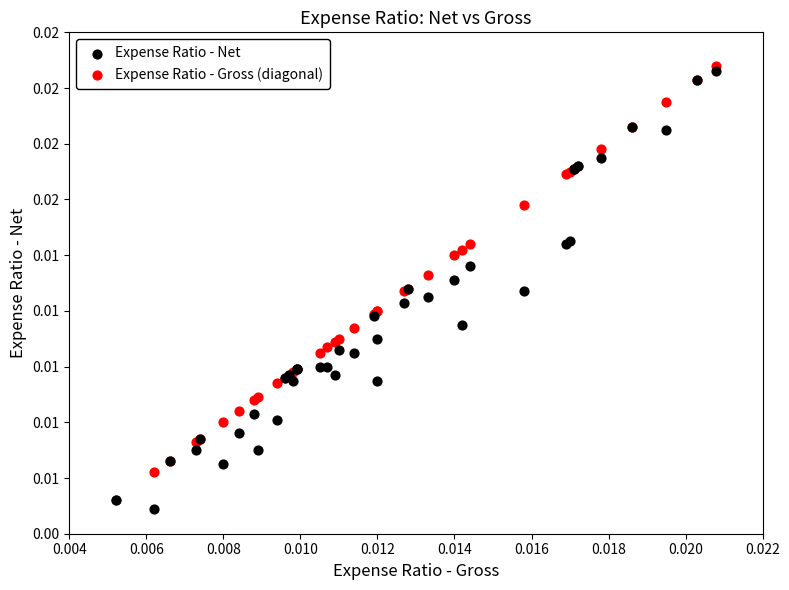

Which series reaches the maximum Y coordinate?

Expense Ratio - Gross (diagonal)